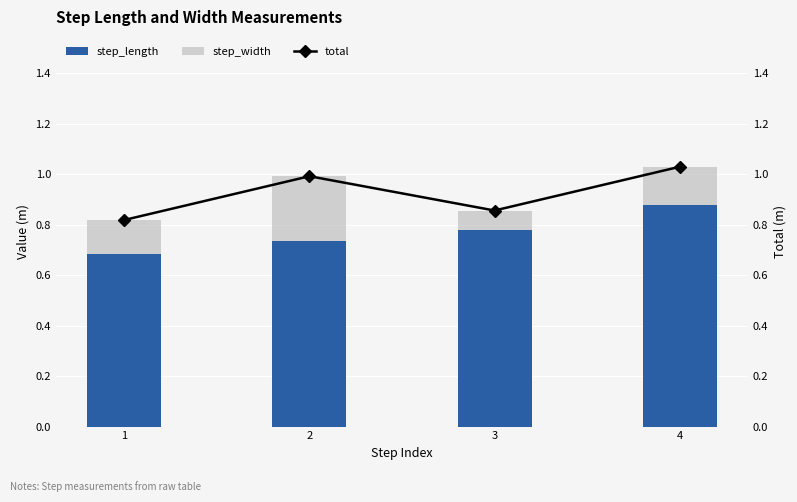

List the series in order of their peak value, highest first.

total, step_length, step_width